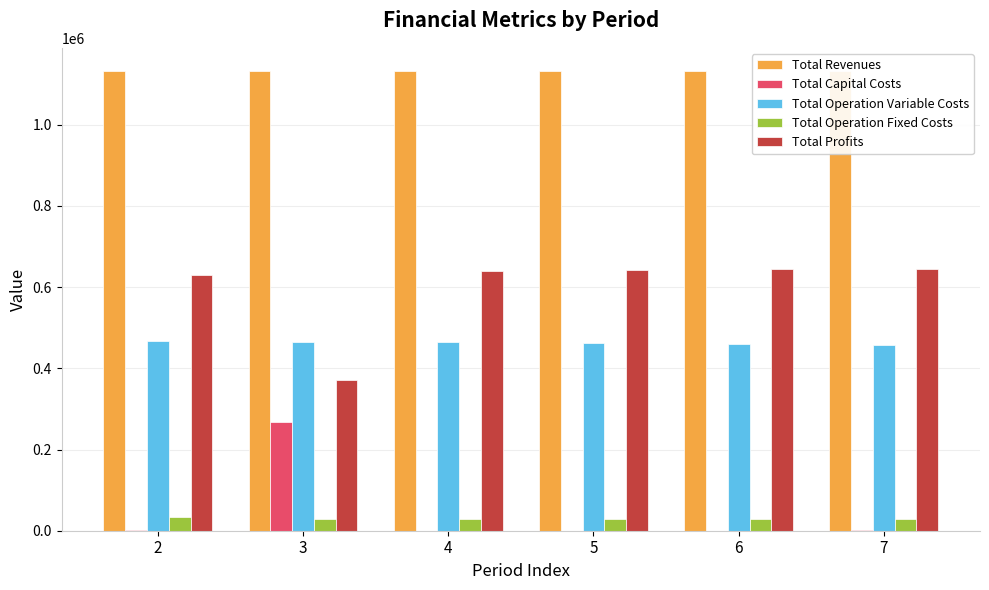

Does the chart contain any negative values?

No